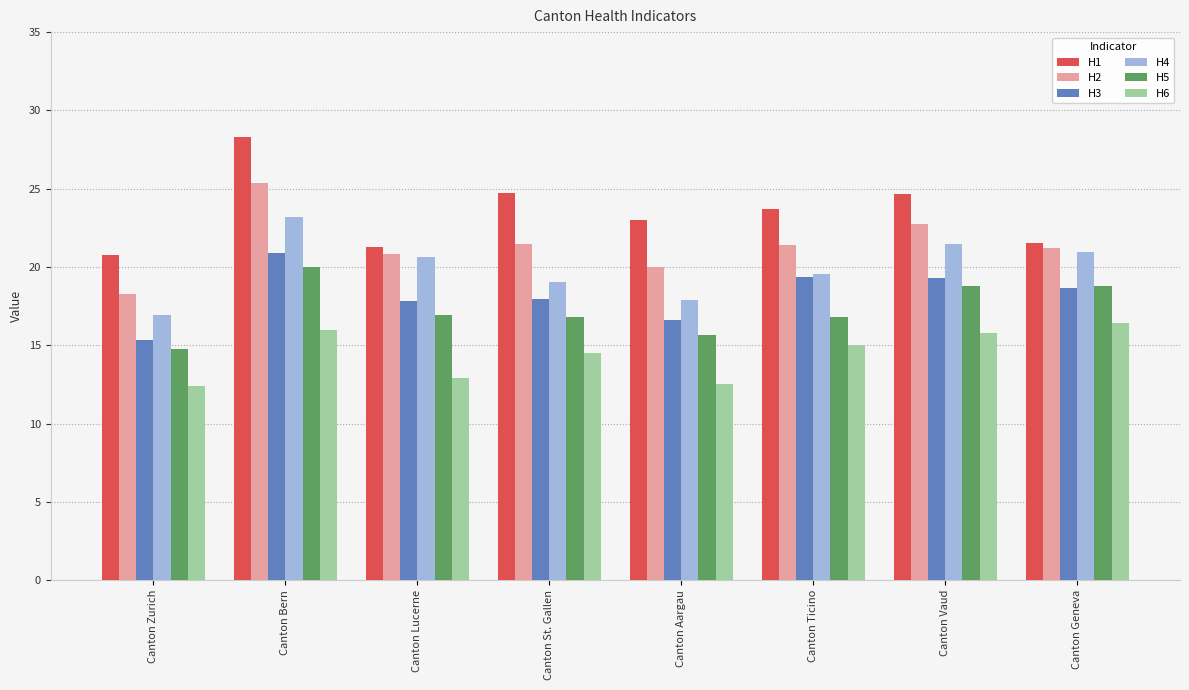

What is the value of the H1 bar at the 4th from the left?

24.7